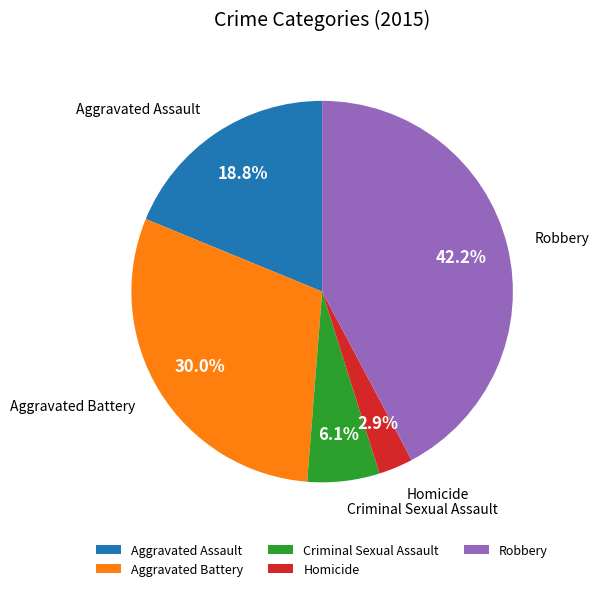

Rank the categories by value from lowest to highest.

Homicide, Criminal Sexual Assault, Aggravated Assault, Aggravated Battery, Robbery